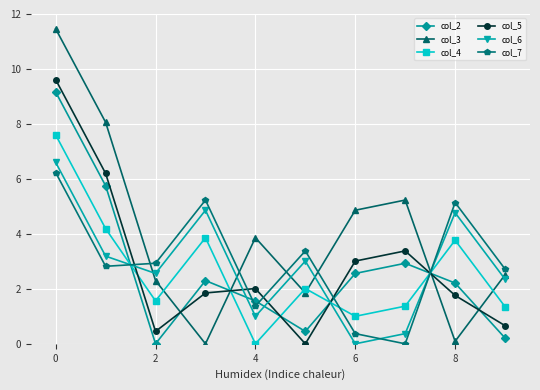

What are all the series names shown in the legend?

col_2, col_3, col_4, col_5, col_6, col_7